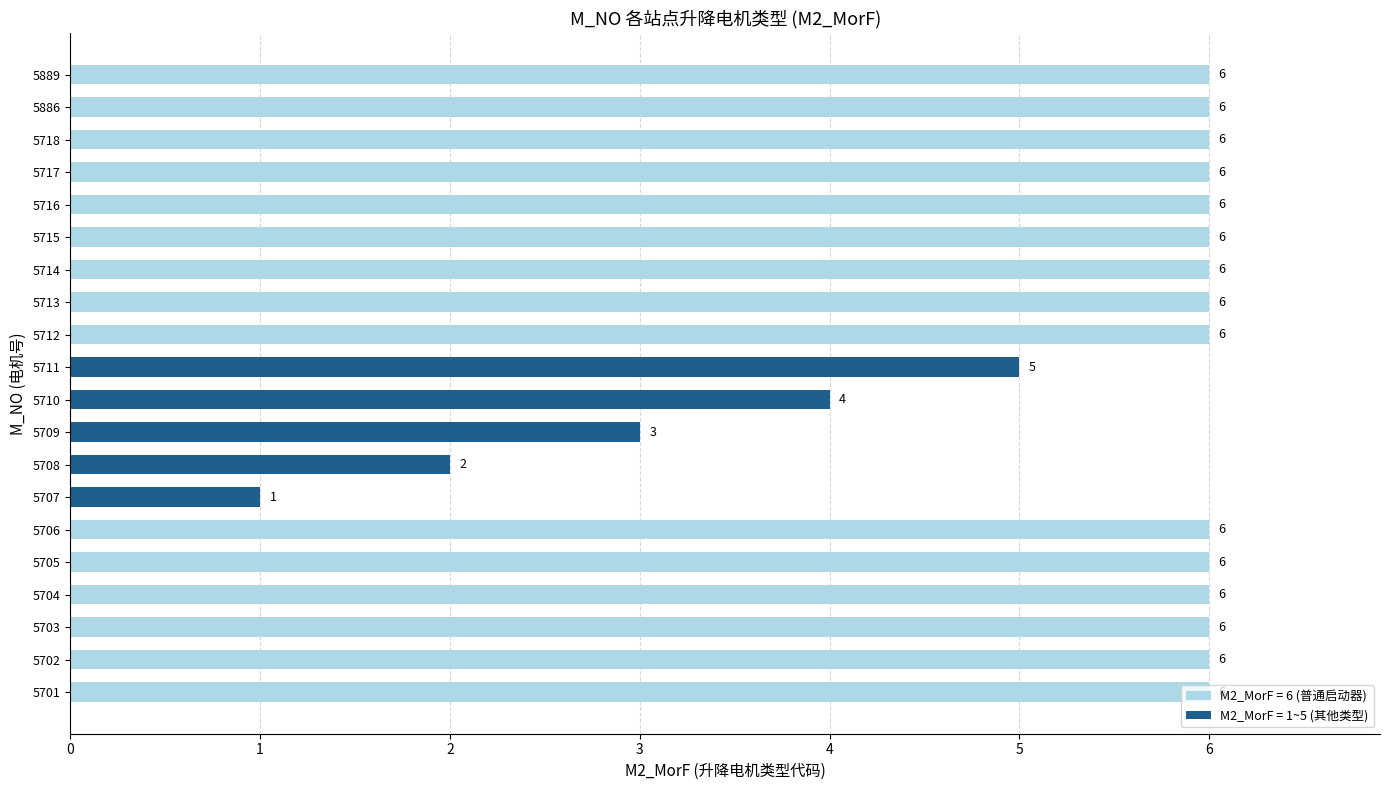

Count the number of categories in the chart.

20